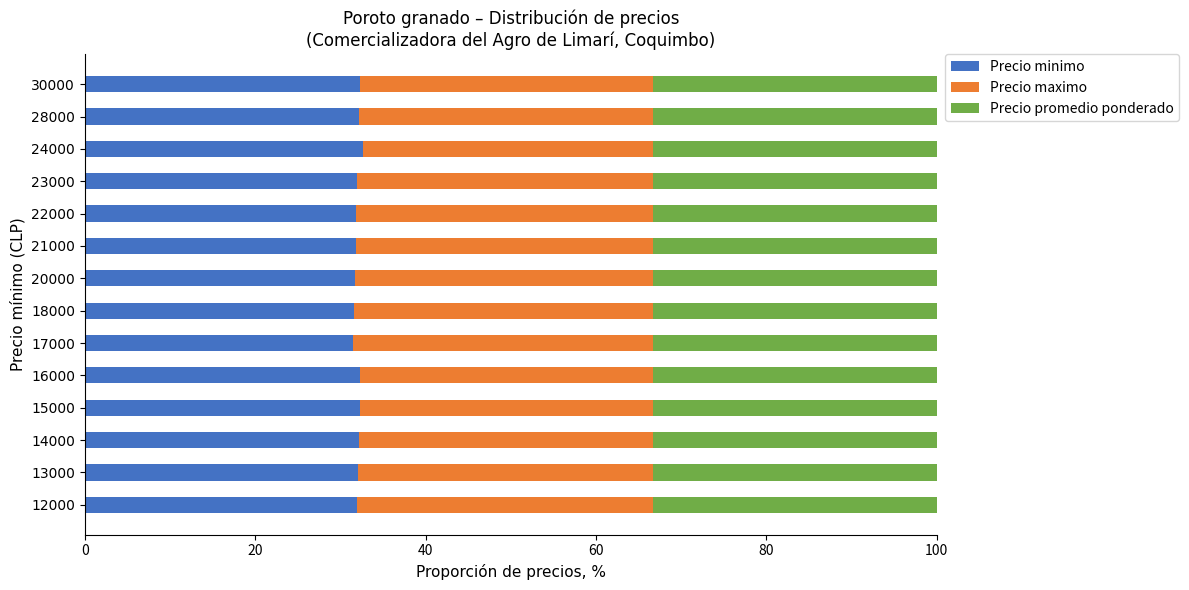

What is the average value of the Precio minimo series?

32.0